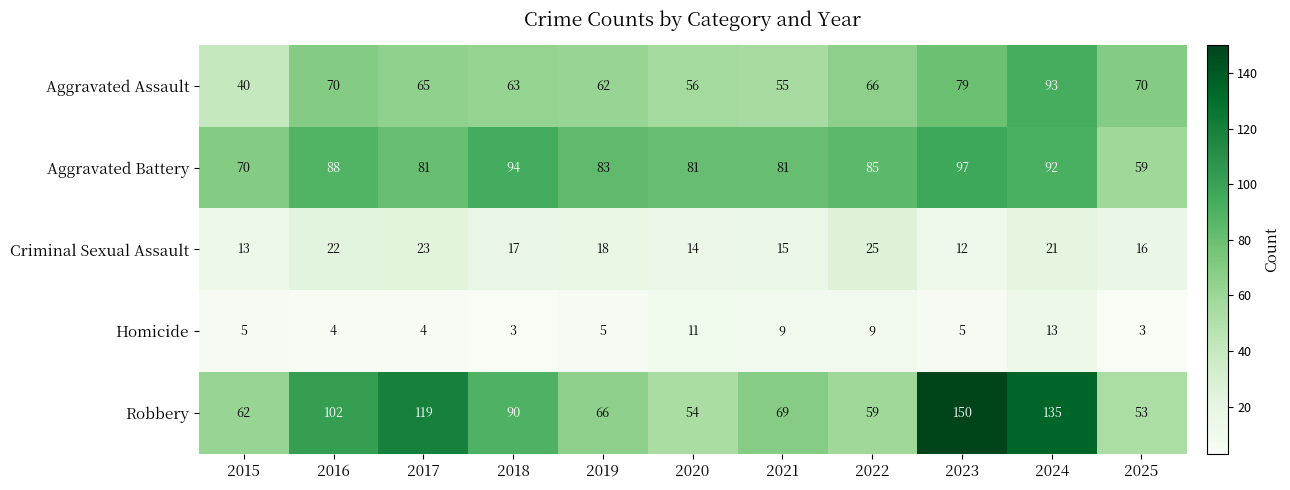

Is the value of Aggravated Battery at 2020 greater than the value of Robbery at 2019?

Yes